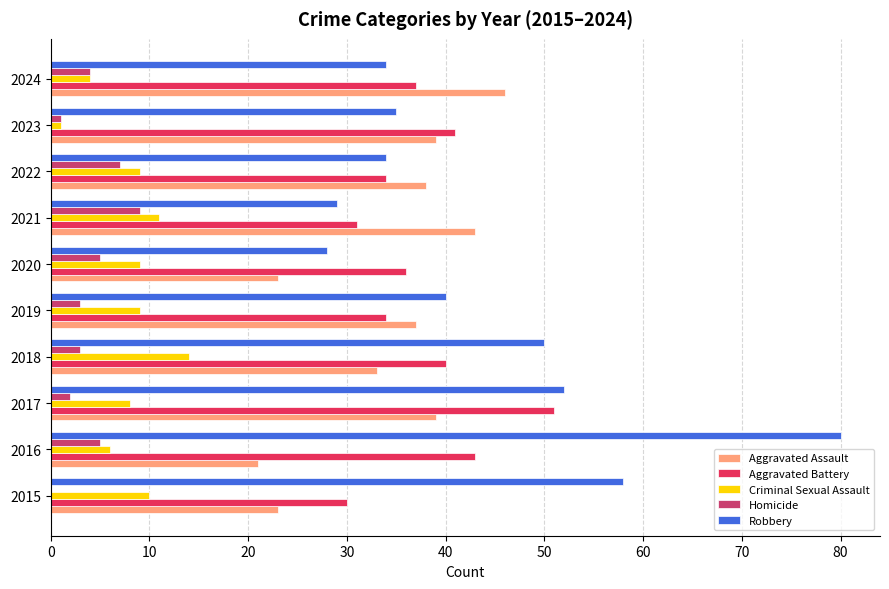

The value of Homicide at 2015 is 5. True or false?

False